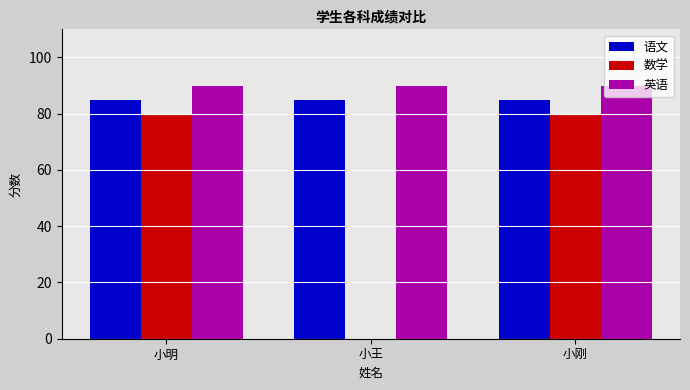

How many groups of bars are there?

3